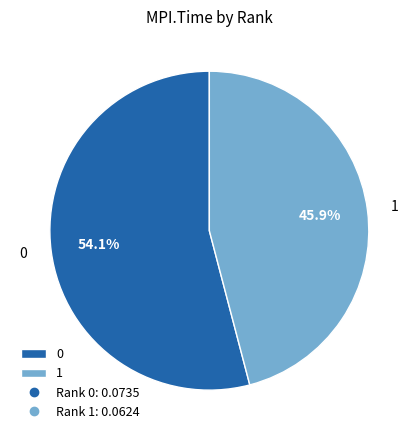

To the nearest percent, what is the average slice percentage?

50%